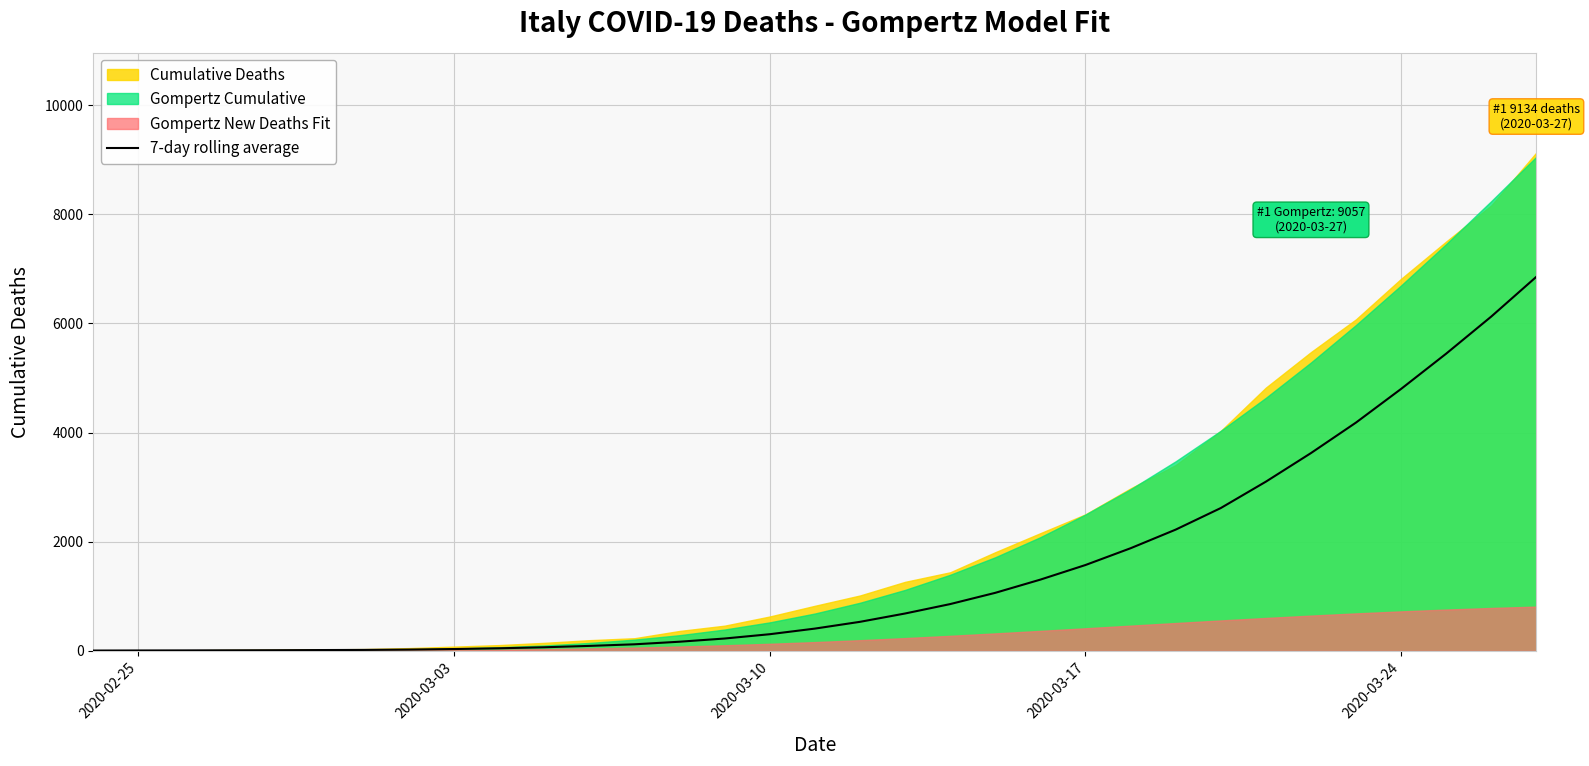

The value of 7-day rolling average at 2020-03-24 is 2789.2. True or false?

False